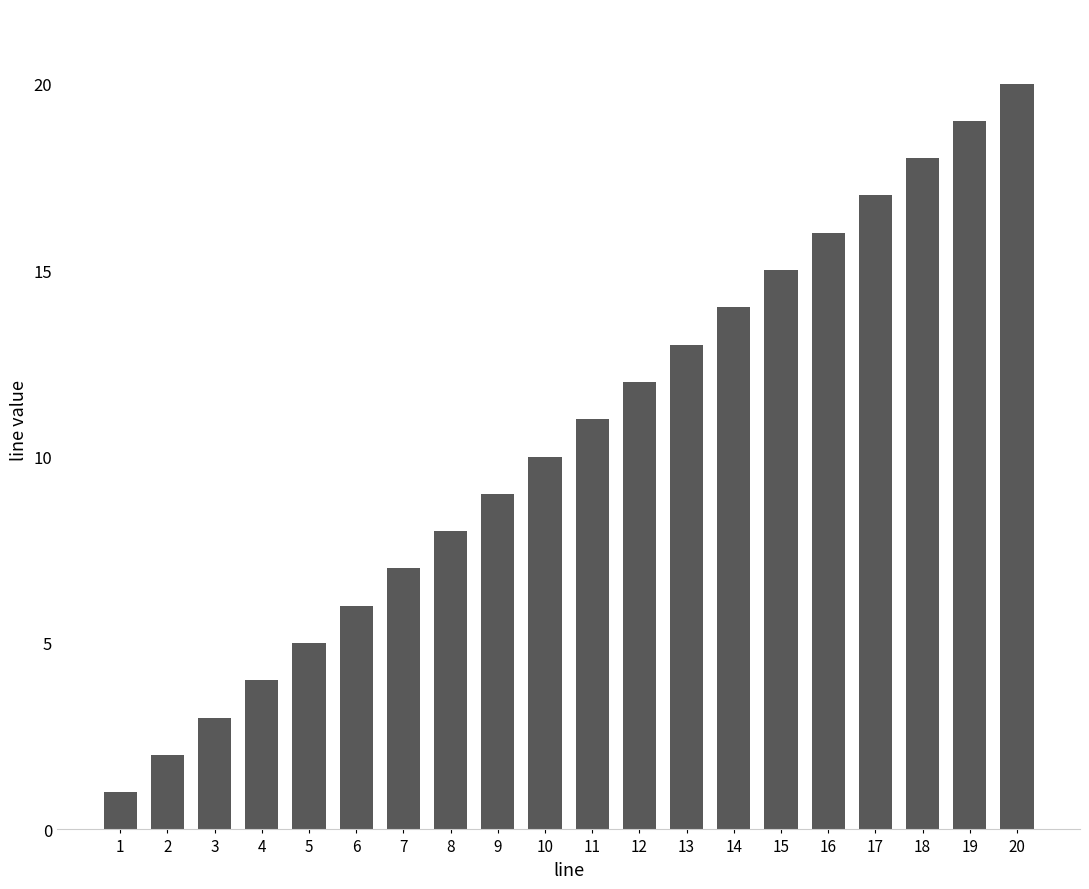

List the labels in order of value, smallest first.

1, 2, 3, 4, 5, 6, 7, 8, 9, 10, 11, 12, 13, 14, 15, 16, 17, 18, 19, 20